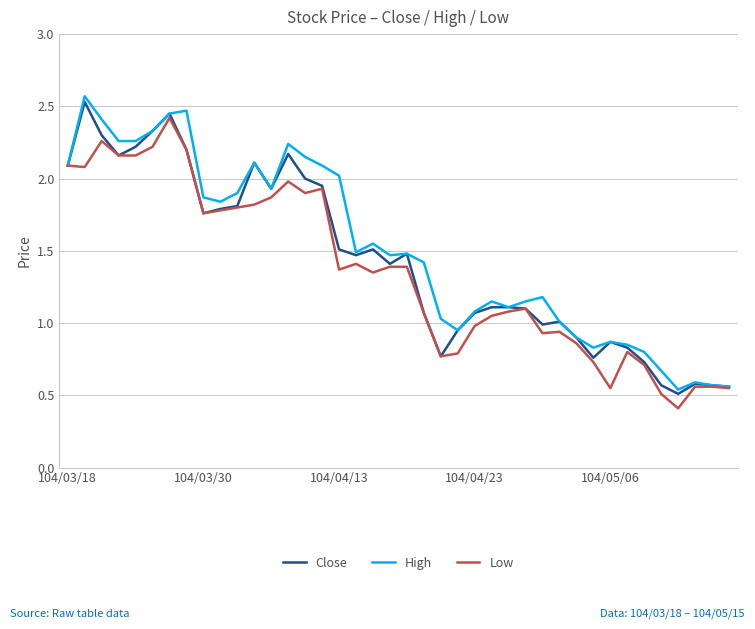

What is the smallest value displayed?

0.4